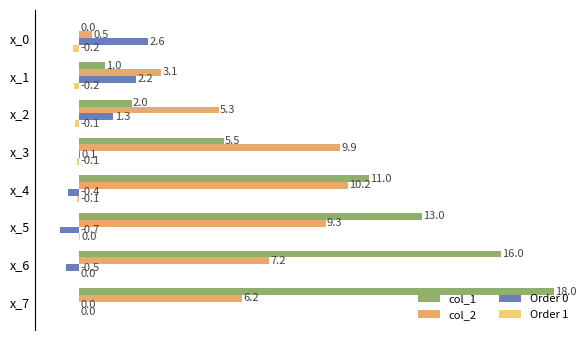

What is the total value across all series at x_6?

22.7